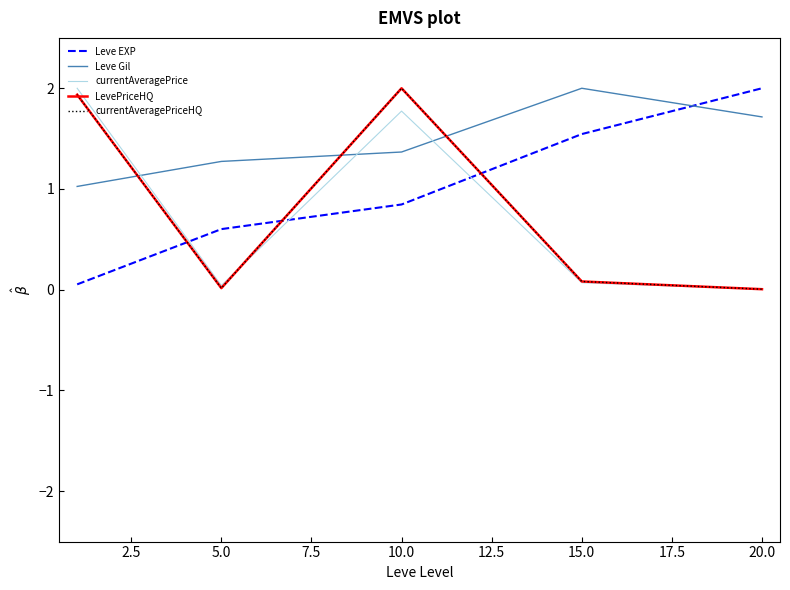

What is the average value of the Leve Gil series?

1.5